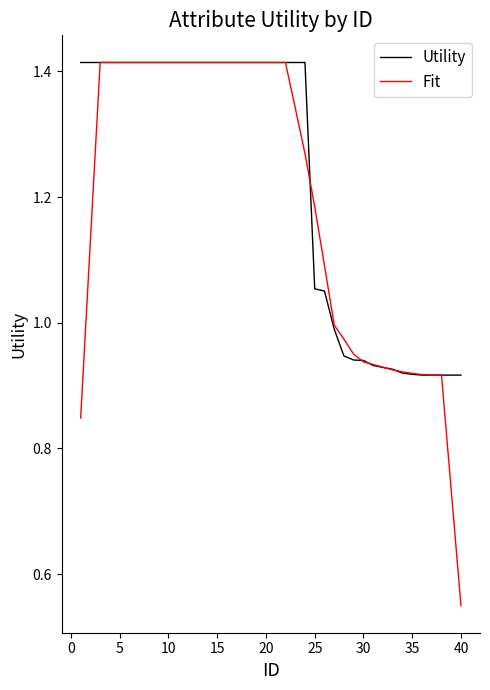

Which series has the largest range (max minus min)?

Fit